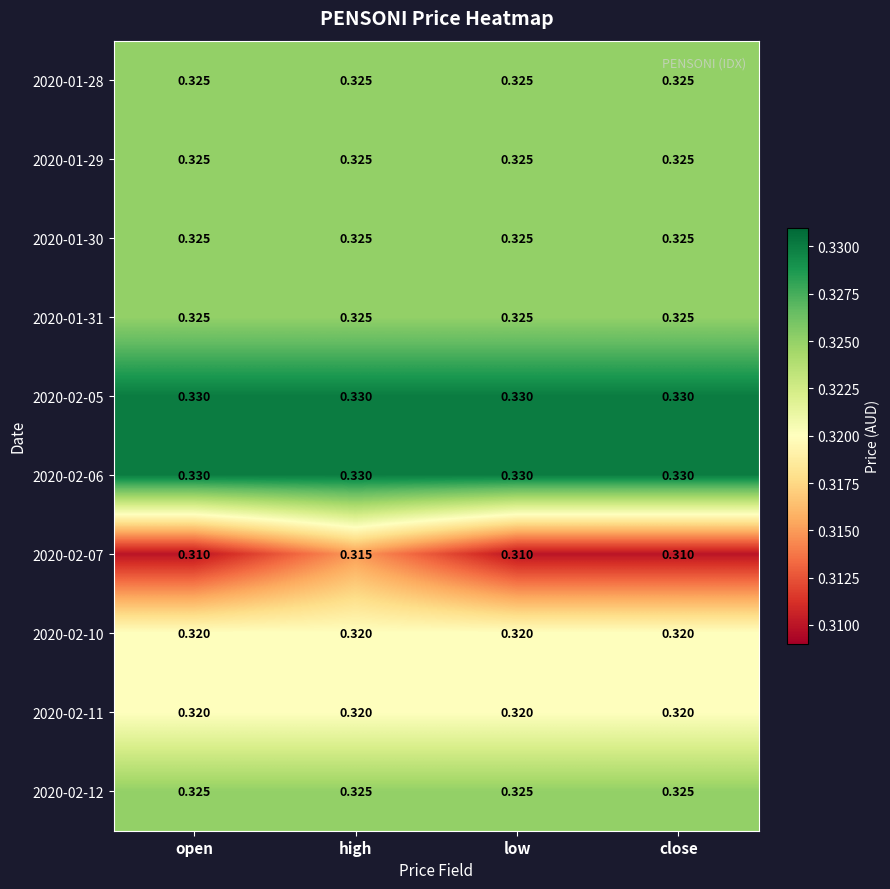

Is the value of 2020-01-28 at open greater than the value of 2020-02-06 at high?

No